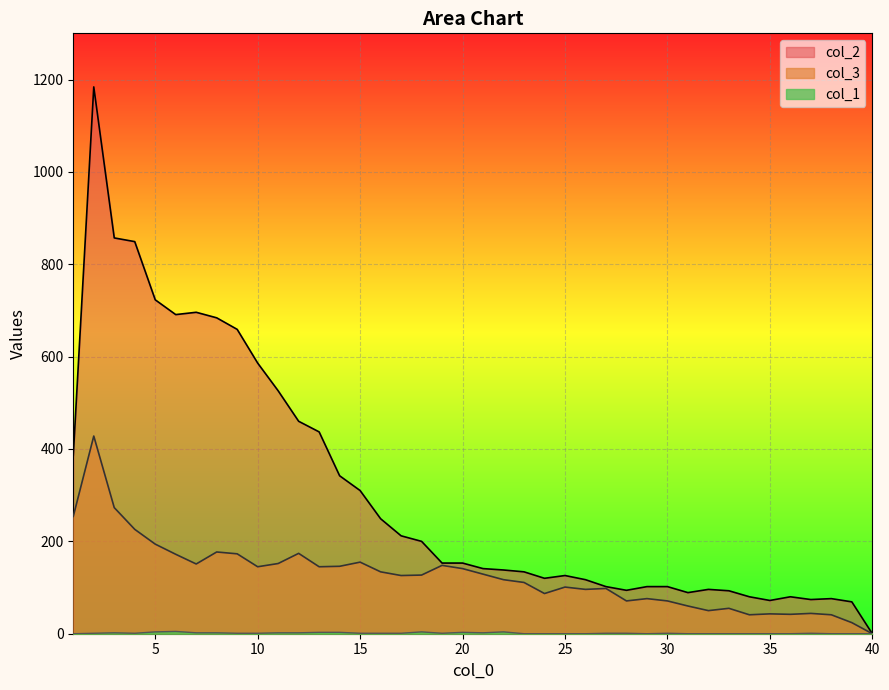

Which series has the widest spread of values?

col_2